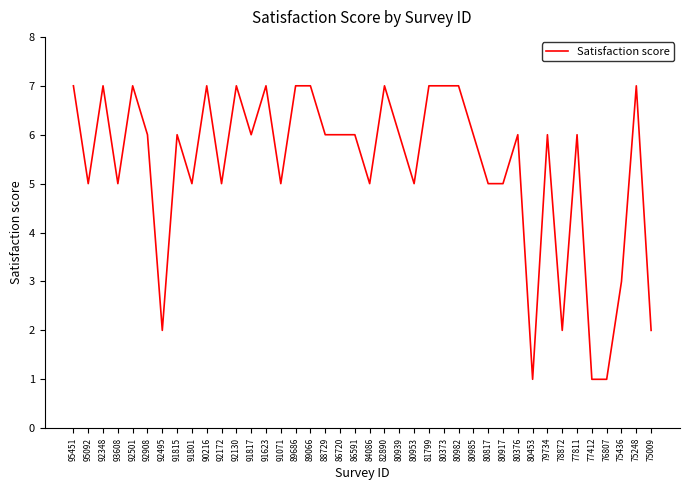

Approximately how many times larger is the value at 92172 compared to 75436?

1.7